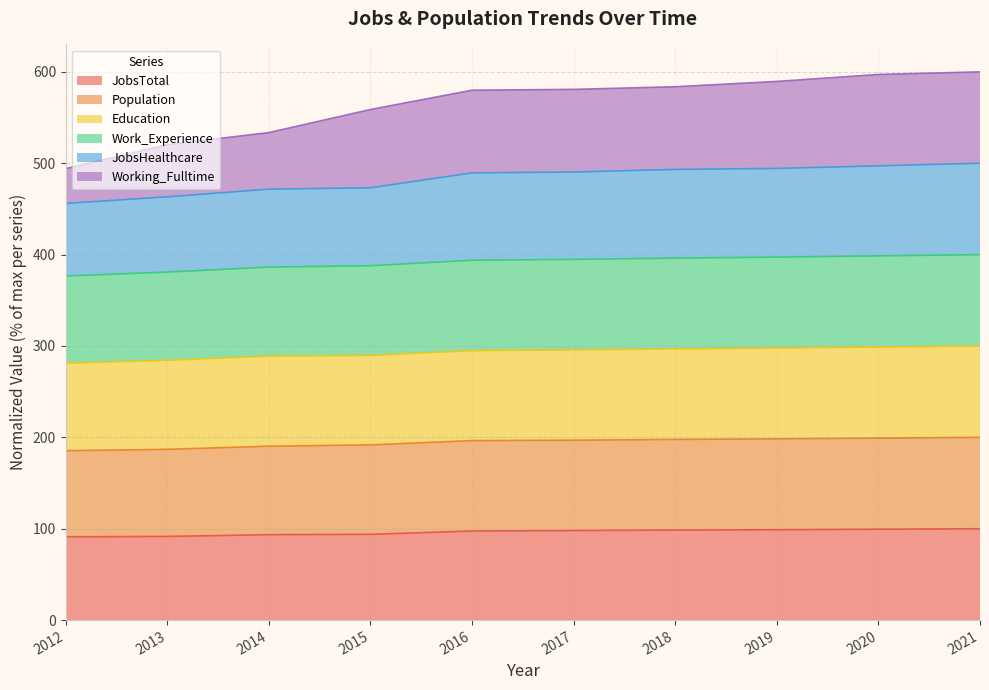

What is the smallest value displayed?

91.2